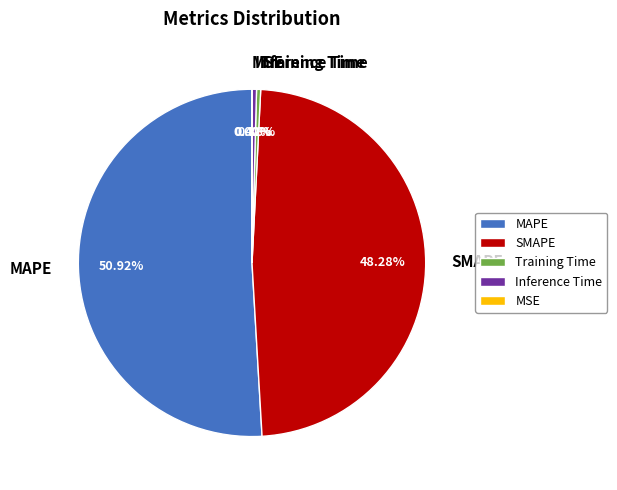

Does MAPE represent more than half of the total?

Yes